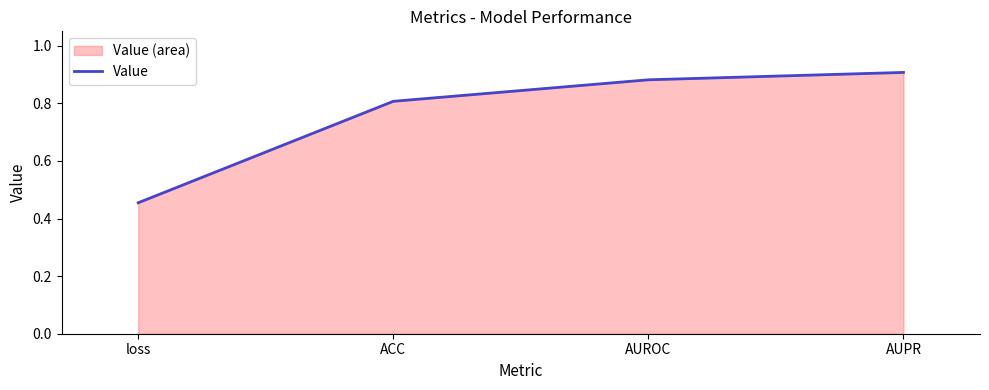

True or false: the data shows 1.3 at ACC.

False